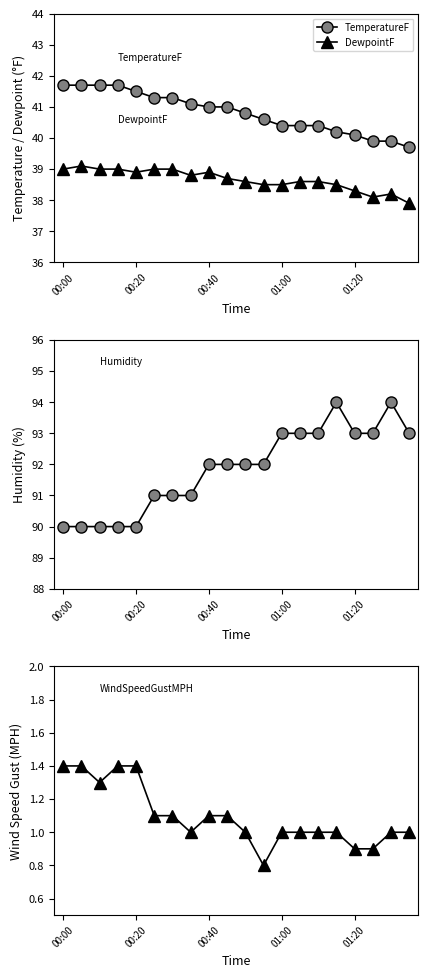

The value of TemperatureF at 13 is 40.4. True or false?

True